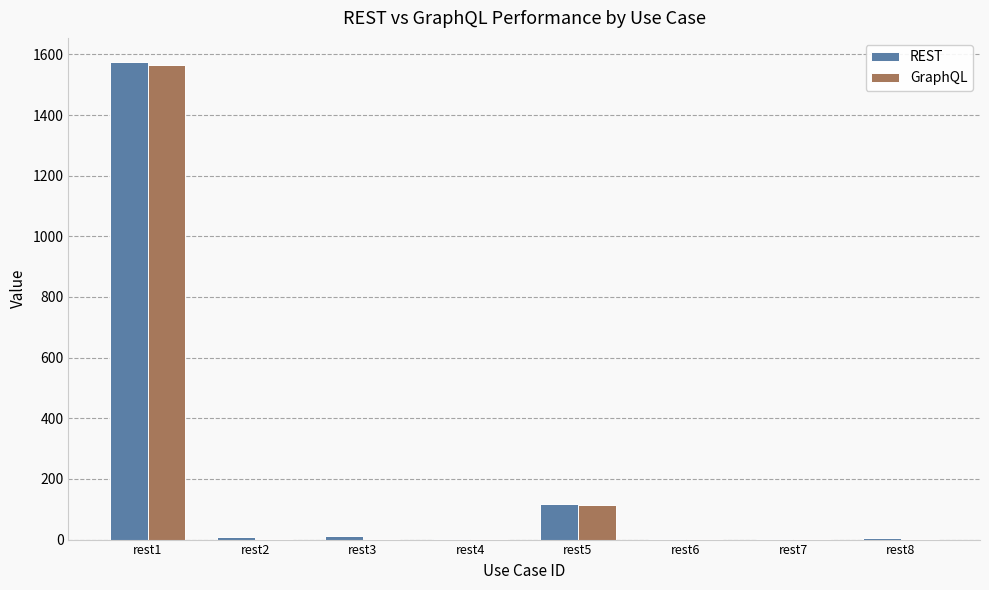

At which category does the chart reach its peak across all series?

rest1